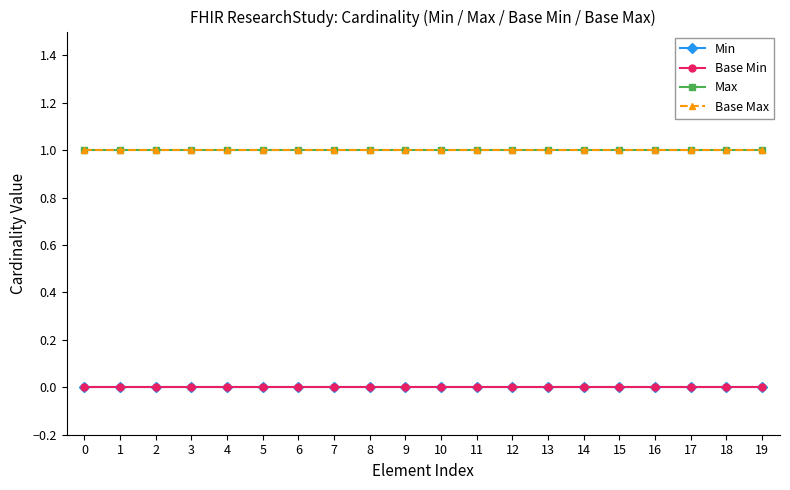

Reading left to right, transcribe all the data shown in this chart.

Min: 0	0	0	0	0	0	0	0	0	0	0	0	0	0	0	0	0	0	0	0
Base Min: 0	0	0	0	0	0	0	0	0	0	0	0	0	0	0	0	0	0	0	0
Max: 1	1	1	1	1	1	1	1	1	1	1	1	1	1	1	1	1	1	1	1
Base Max: 1	1	1	1	1	1	1	1	1	1	1	1	1	1	1	1	1	1	1	1